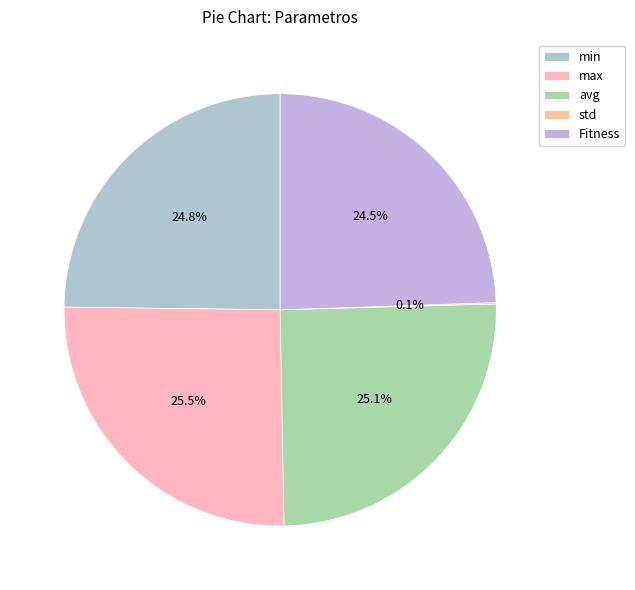

To the nearest percent, what is the difference between the largest and smallest slice percentages?

25%